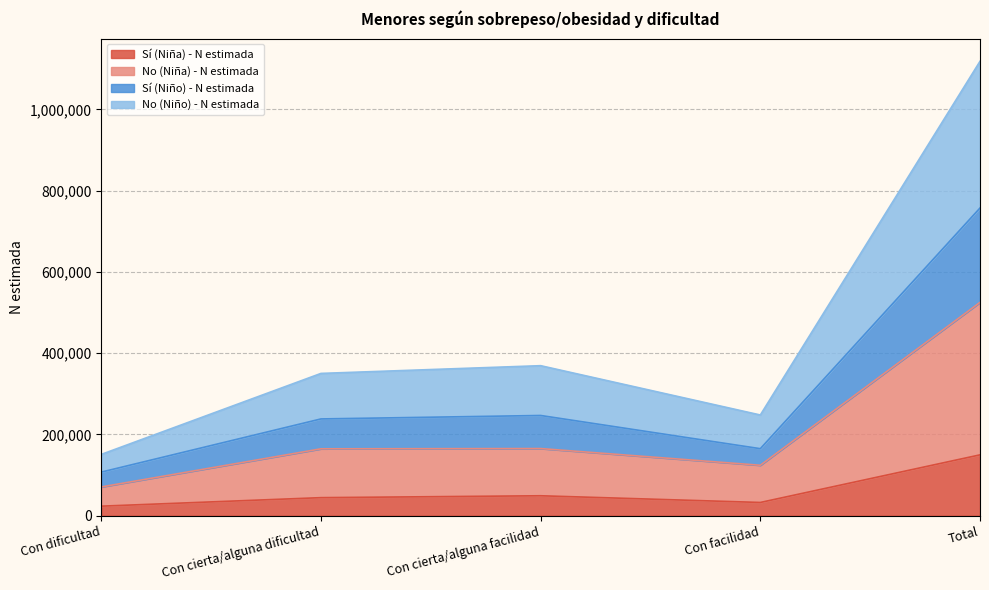

What is the value of the No (Niña) - N estimada point at the 3rd from the left?

165293